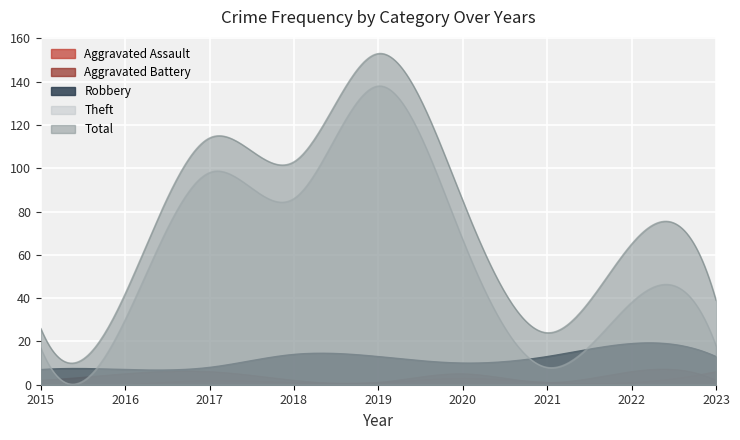

What are all the series names shown in the legend?

Aggravated Assault, Aggravated Battery, Robbery, Theft, Total